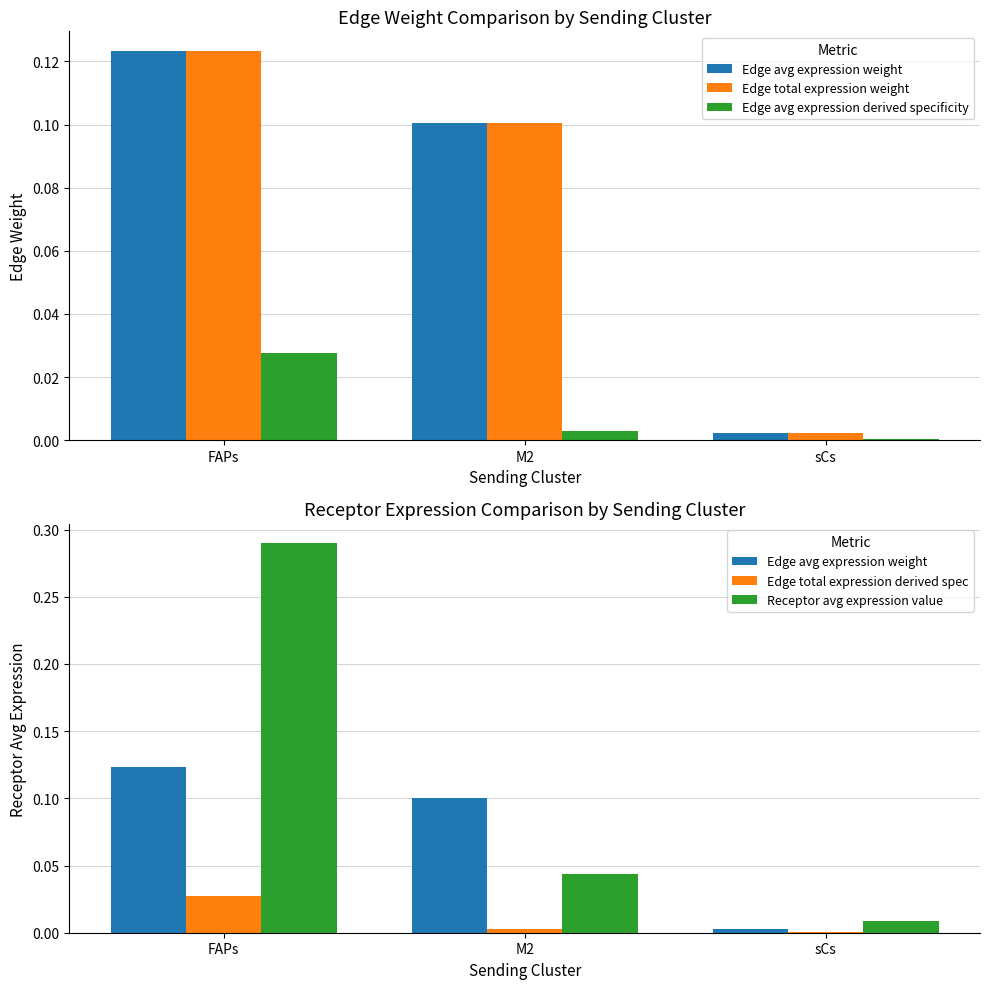

At which category is the sum across all series the highest?

FAPs